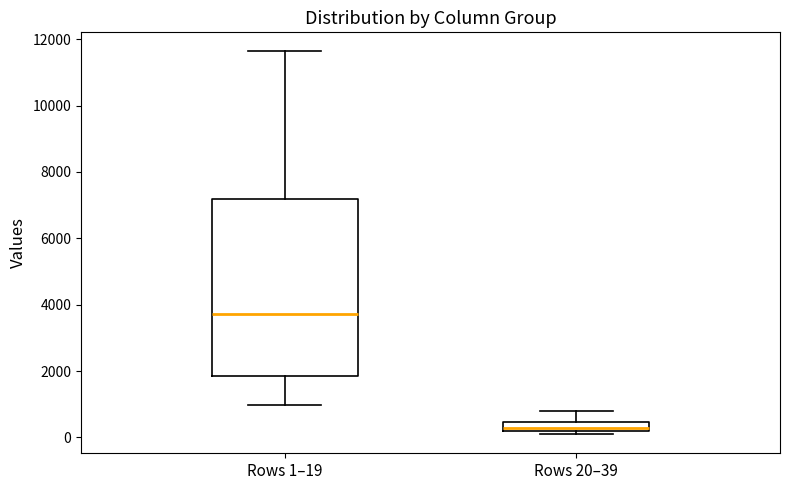

Which box is the tallest, from its lower edge to its upper edge?

Rows 1–19